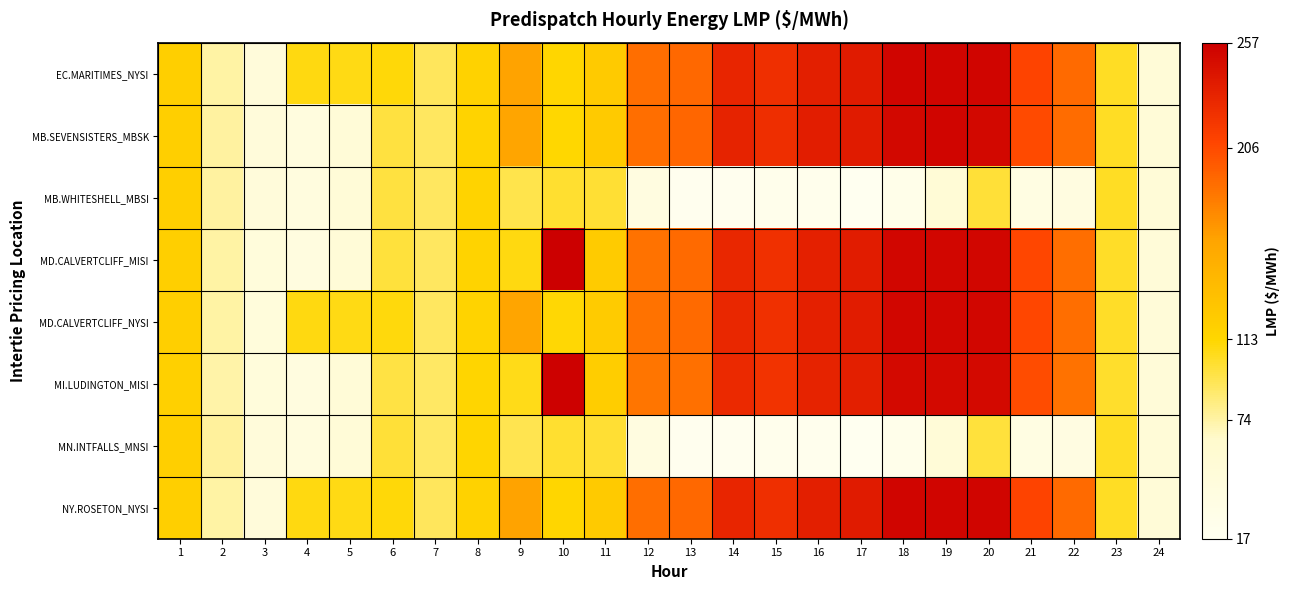

Which series has the widest spread of values?

MD.CALVERTCLIFF_MISI